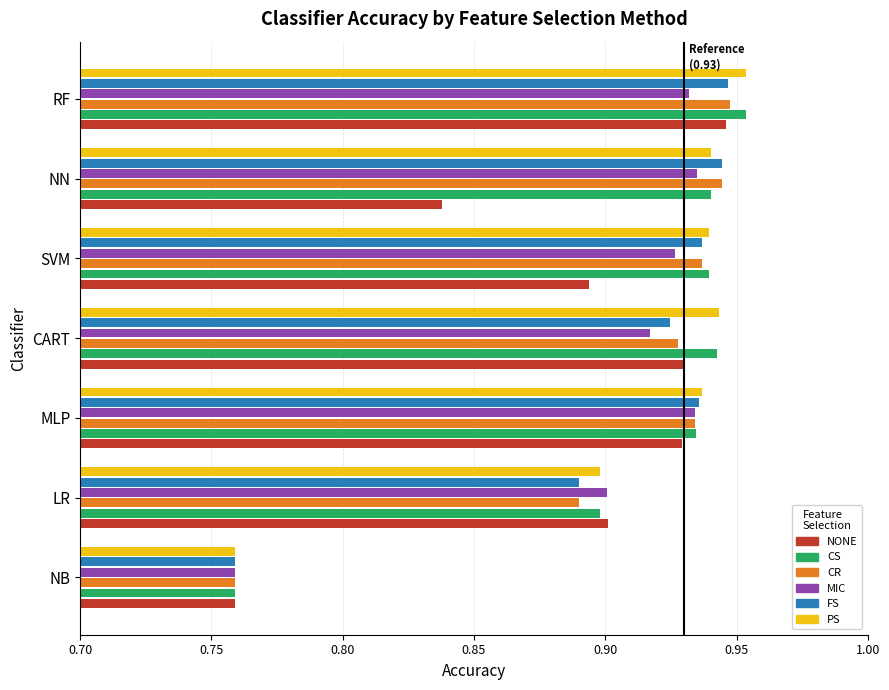

At which category is the sum across all series the highest?

RF